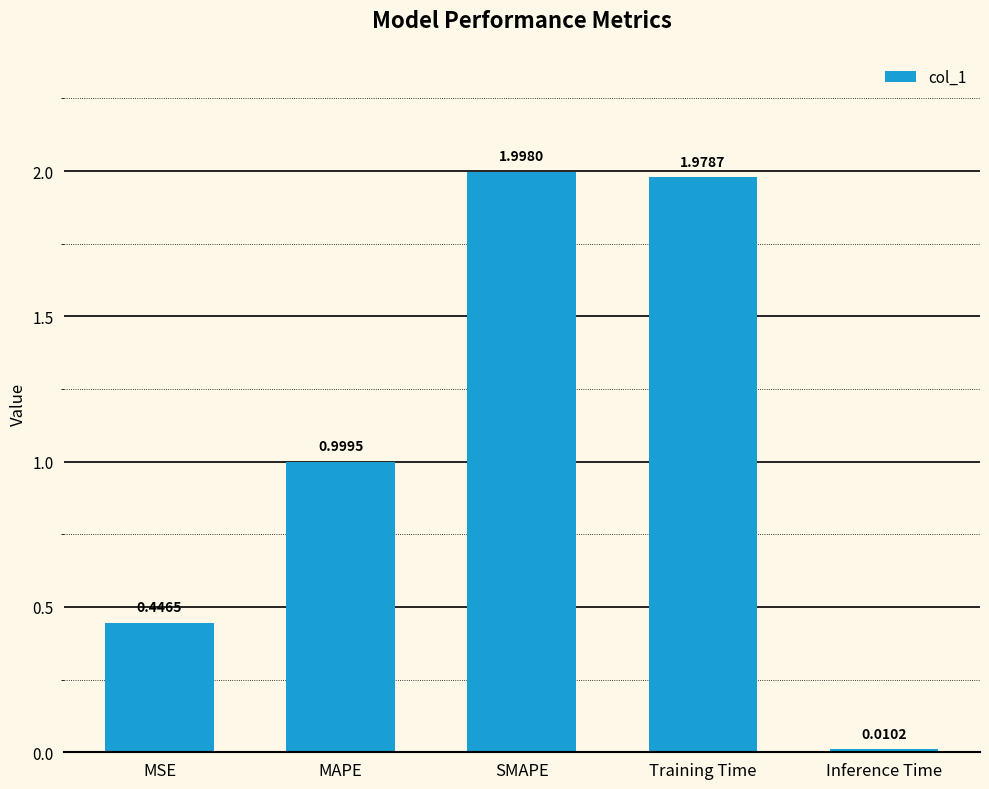

What is the sum of all values?

5.4